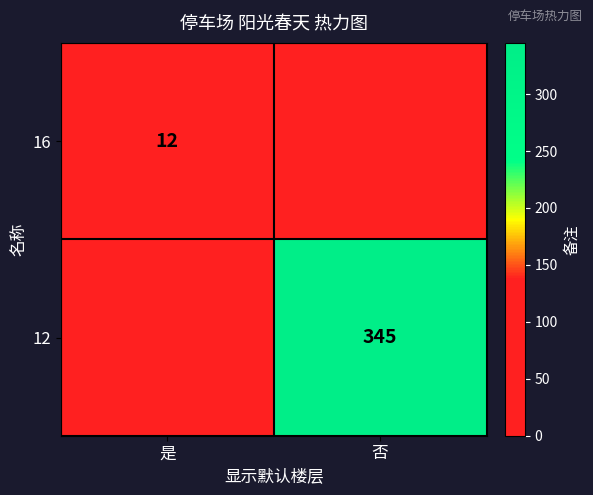

Is it true that 16 equals 19 at 是?

False